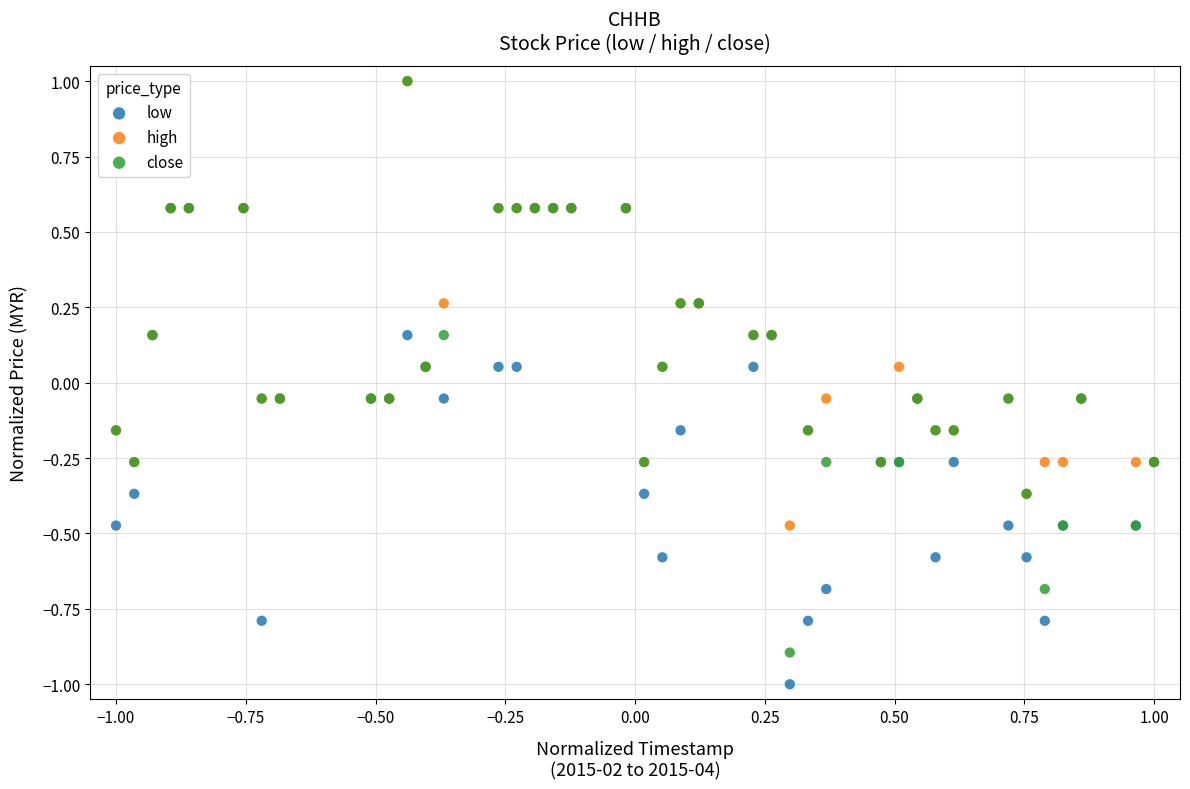

What are all the series names shown in the legend?

low, high, close